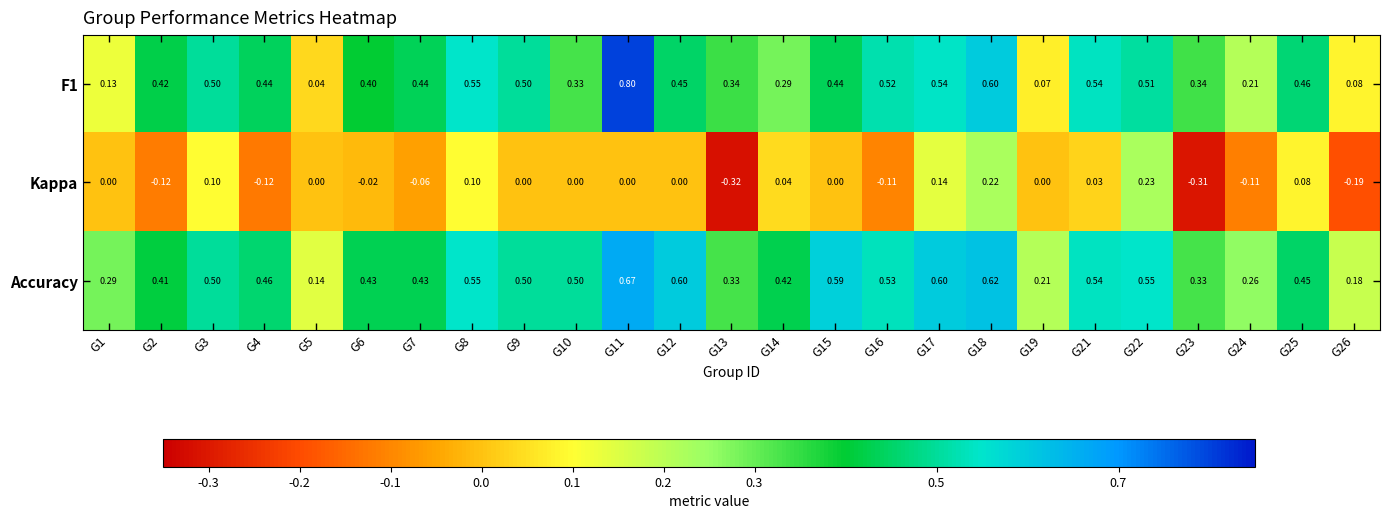

Is the value of Kappa at G22 greater than the value of F1 at G24?

Yes